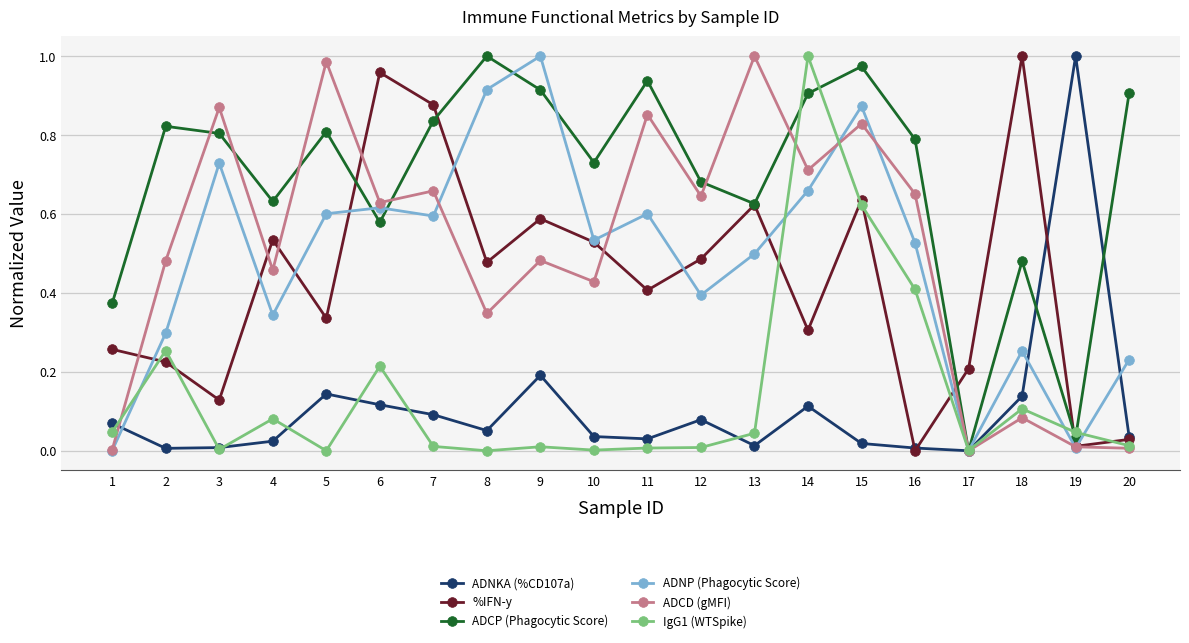

True or false: IgG1 (WTSpike) and %IFN-y intersect in this chart.

True